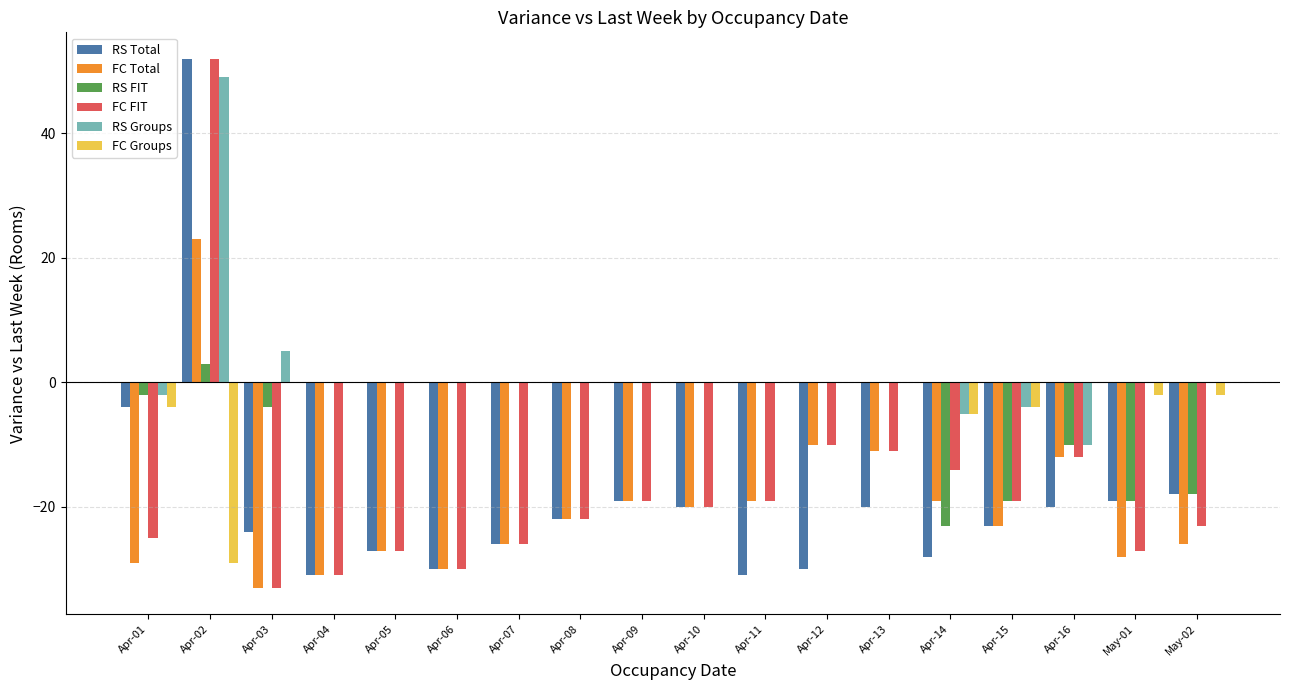

Reading left to right, transcribe all the data shown in this chart.

RS Total: Apr-01=-4	Apr-02=52	Apr-03=-24	Apr-04=-31	Apr-05=-27	Apr-06=-30	Apr-07=-26	Apr-08=-22	Apr-09=-19	Apr-10=-20	Apr-11=-31	Apr-12=-30	Apr-13=-20	Apr-14=-28	Apr-15=-23	Apr-16=-20	May-01=-19	May-02=-18
FC Total: Apr-01=-29	Apr-02=23	Apr-03=-33	Apr-04=-31	Apr-05=-27	Apr-06=-30	Apr-07=-26	Apr-08=-22	Apr-09=-19	Apr-10=-20	Apr-11=-19	Apr-12=-10	Apr-13=-11	Apr-14=-19	Apr-15=-23	Apr-16=-12	May-01=-28	May-02=-26
RS FIT: Apr-01=-2	Apr-02=3	Apr-03=-4	Apr-04=0	Apr-05=0	Apr-06=0	Apr-07=0	Apr-08=0	Apr-09=0	Apr-10=0	Apr-11=0	Apr-12=0	Apr-13=0	Apr-14=-23	Apr-15=-19	Apr-16=-10	May-01=-19	May-02=-18
FC FIT: Apr-01=-25	Apr-02=52	Apr-03=-33	Apr-04=-31	Apr-05=-27	Apr-06=-30	Apr-07=-26	Apr-08=-22	Apr-09=-19	Apr-10=-20	Apr-11=-19	Apr-12=-10	Apr-13=-11	Apr-14=-14	Apr-15=-19	Apr-16=-12	May-01=-27	May-02=-23
RS Groups: Apr-01=-2	Apr-02=49	Apr-03=5	Apr-04=0	Apr-05=0	Apr-06=0	Apr-07=0	Apr-08=0	Apr-09=0	Apr-10=0	Apr-11=0	Apr-12=0	Apr-13=0	Apr-14=-5	Apr-15=-4	Apr-16=-10	May-01=0	May-02=0
FC Groups: Apr-01=-4	Apr-02=-29	Apr-03=0	Apr-04=0	Apr-05=0	Apr-06=0	Apr-07=0	Apr-08=0	Apr-09=0	Apr-10=0	Apr-11=0	Apr-12=0	Apr-13=0	Apr-14=-5	Apr-15=-4	Apr-16=0	May-01=-2	May-02=-2